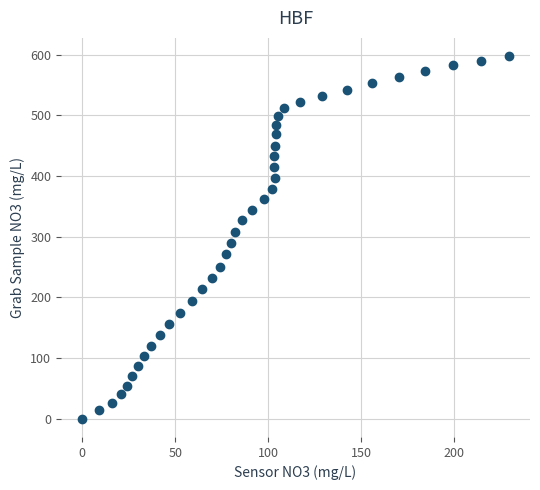

What is the range of Y values (max minus min)?

597.9